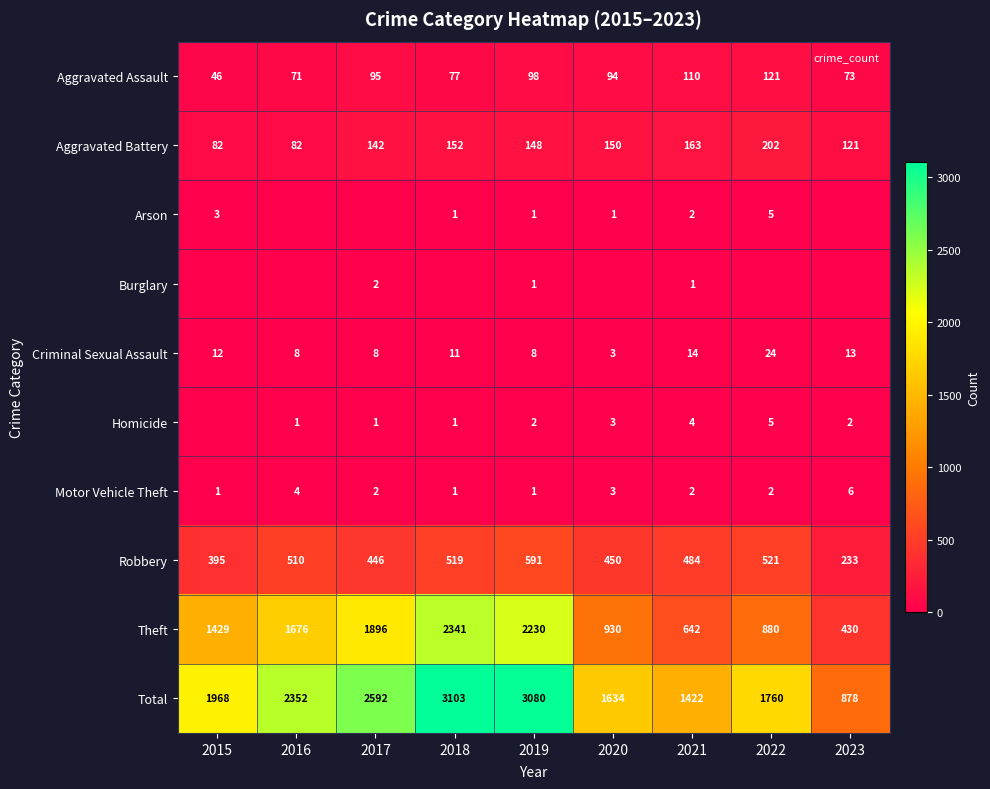

The Homicide series shows 1 at 2017. True or false?

False